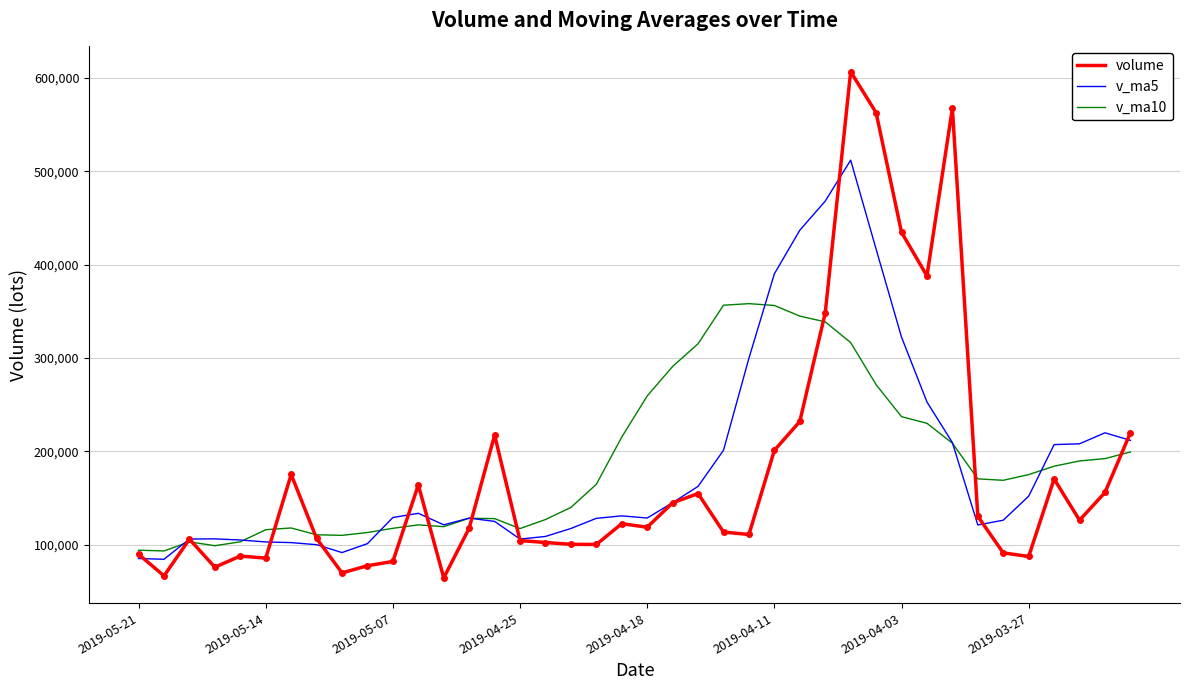

At how many categories does at least one series exceed 513132?

3